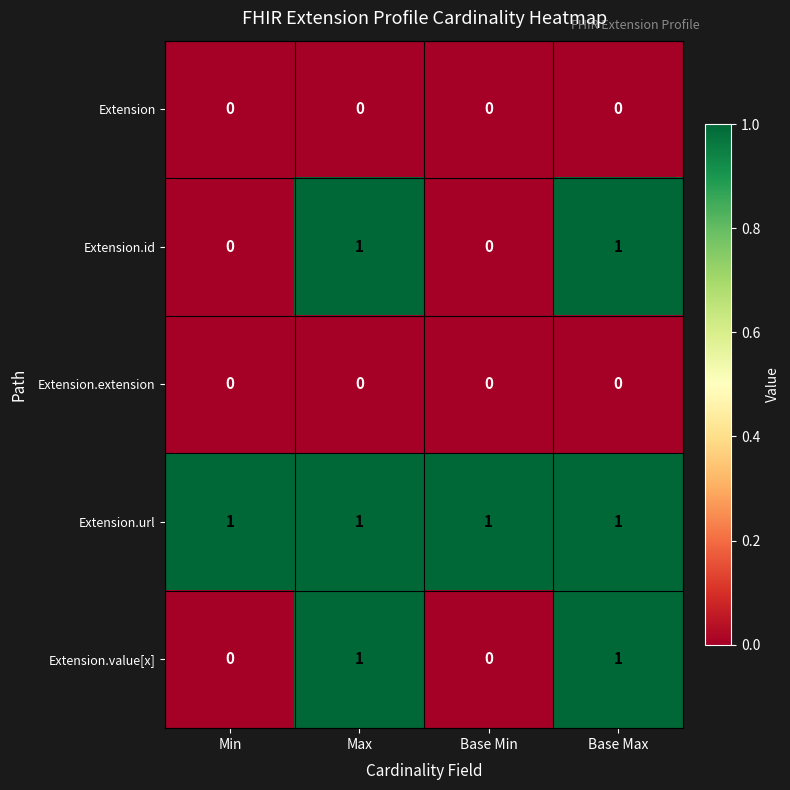

The value of Extension.url at Base Max is 1. True or false?

True